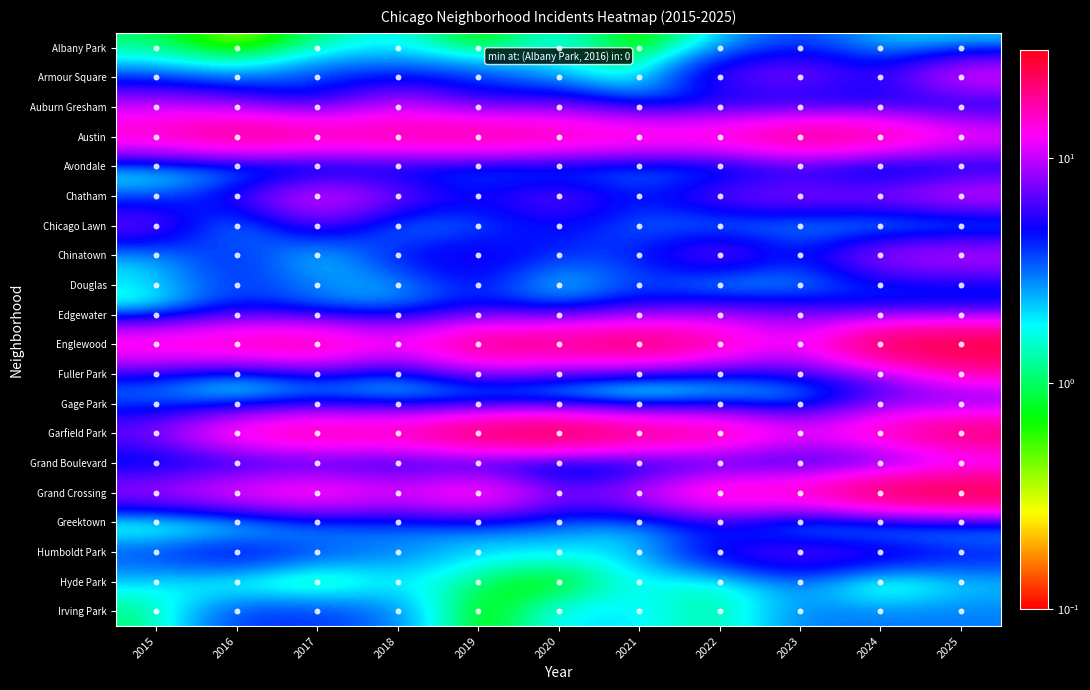

Reading left to right, list all the values displayed in this chart.

Albany Park: 2015=1.0	2016=0.1	2017=1.0	2018=2.0	2019=0.1	2020=2.0	2021=0.1	2022=2.0	2023=4.0	2024=2.0	2025=2.0
Armour Square: 2015=3.0	2016=2.0	2017=4.0	2018=4.0	2019=4.0	2020=2.0	2021=1.0	2022=7.0	2023=9.0	2024=5.0	2025=13.0
Auburn Gresham: 2015=10.0	2016=8.0	2017=4.0	2018=11.0	2019=5.0	2020=7.0	2021=3.0	2022=4.0	2023=3.0	2024=4.0	2025=3.0
Austin: 2015=17.0	2016=23.0	2017=20.0	2018=19.0	2019=21.0	2020=19.0	2021=17.0	2022=17.0	2023=23.0	2024=21.0	2025=14.0
Avondale: 2015=1.0	2016=1.0	2017=1.0	2018=3.0	2019=2.0	2020=2.0	2021=2.0	2022=2.0	2023=4.0	2024=1.0	2025=3.0
Chatham: 2015=3.0	2016=6.0	2017=13.0	2018=8.0	2019=5.0	2020=8.0	2021=4.0	2022=8.0	2023=9.0	2024=9.0	2025=12.0
Chicago Lawn: 2015=8.0	2016=1.0	2017=7.0	2018=2.0	2019=3.0	2020=5.0	2021=3.0	2022=2.0	2023=2.0	2024=1.0	2025=1.0
Chinatown: 2015=2.0	2016=5.0	2017=1.0	2018=5.0	2019=6.0	2020=4.0	2021=4.0	2022=9.0	2023=4.0	2024=10.0	2025=11.0
Douglas: 2015=2.0	2016=4.0	2017=3.0	2018=2.0	2019=5.0	2020=1.0	2021=4.0	2022=1.0	2023=2.0	2024=4.0	2025=4.0
Edgewater: 2015=1.0	2016=5.0	2017=3.0	2018=3.0	2019=5.0	2020=4.0	2021=6.0	2022=8.0	2023=7.0	2024=5.0	2025=5.0
Englewood: 2015=17.0	2016=19.0	2017=21.0	2018=13.0	2019=23.0	2020=22.0	2021=26.0	2022=19.0	2023=11.0	2024=28.0	2025=29.0
Fuller Park: 2015=4.0	2016=1.0	2017=4.0	2018=2.0	2019=7.0	2020=5.0	2021=3.0	2022=3.0	2023=5.0	2024=6.0	2025=16.0
Gage Park: 2015=3.0	2016=2.0	2017=3.0	2018=2.0	2019=1.0	2020=1.0	2021=0.1	2022=2.0	2023=1.0	2024=7.0	2025=5.0
Garfield Park: 2015=8.0	2016=17.0	2017=21.0	2018=19.0	2019=27.0	2020=30.0	2021=23.0	2022=21.0	2023=13.0	2024=18.0	2025=25.0
Grand Boulevard: 2015=3.0	2016=3.0	2017=3.0	2018=3.0	2019=2.0	2020=0.1	2021=2.0	2022=3.0	2023=3.0	2024=3.0	2025=7.0
Grand Crossing: 2015=10.0	2016=14.0	2017=17.0	2018=12.0	2019=18.0	2020=8.0	2021=11.0	2022=19.0	2023=18.0	2024=28.0	2025=30.0
Greektown: 2015=0.1	2016=0.1	2017=2.0	2018=3.0	2019=3.0	2020=3.0	2021=2.0	2022=4.0	2023=0.1	2024=0.1	2025=1.0
Humboldt Park: 2015=4.0	2016=6.0	2017=4.0	2018=3.0	2019=2.0	2020=2.0	2021=2.0	2022=6.0	2023=8.0	2024=7.0	2025=5.0
Hyde Park: 2015=2.0	2016=1.0	2017=0.1	2018=2.0	2019=1.0	2020=0.1	2021=2.0	2022=1.0	2023=3.0	2024=0.1	2025=2.0
Irving Park: 2015=1.0	2016=4.0	2017=4.0	2018=3.0	2019=0.1	2020=2.0	2021=2.0	2022=1.0	2023=3.0	2024=3.0	2025=3.0